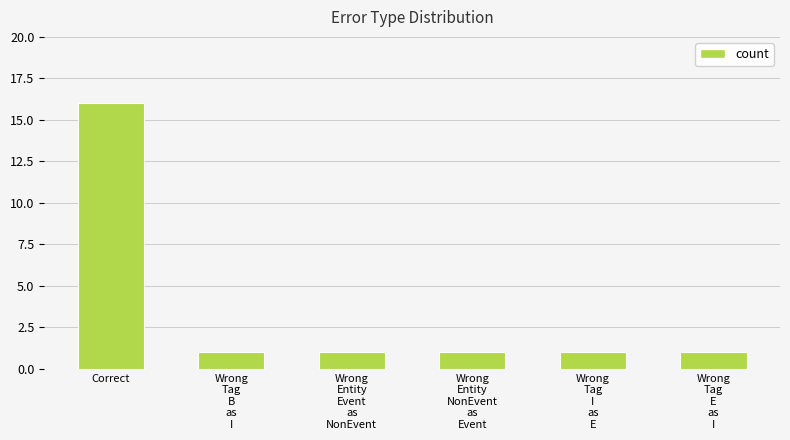

Reading right to left, extract all data points from this chart.

1	1	1	1	1	16